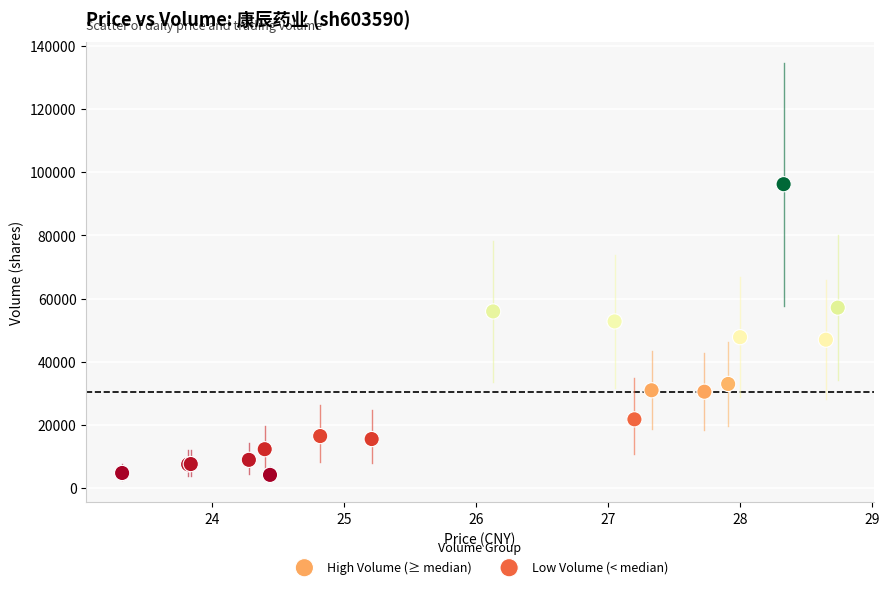

Which series contains the lowest Y value?

Low Volume (< median)